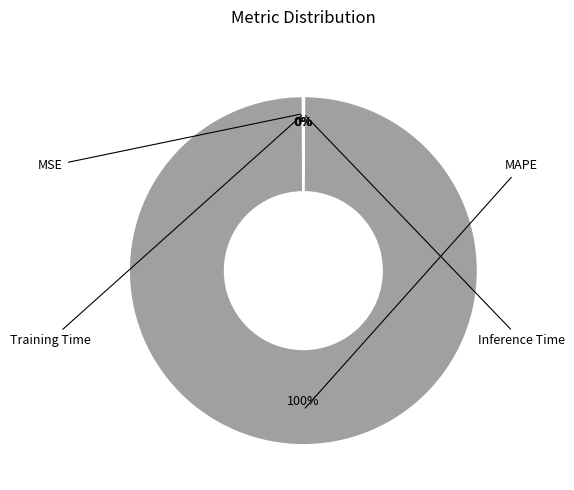

To the nearest percent, what is the difference between the largest and smallest slice percentages?

100%